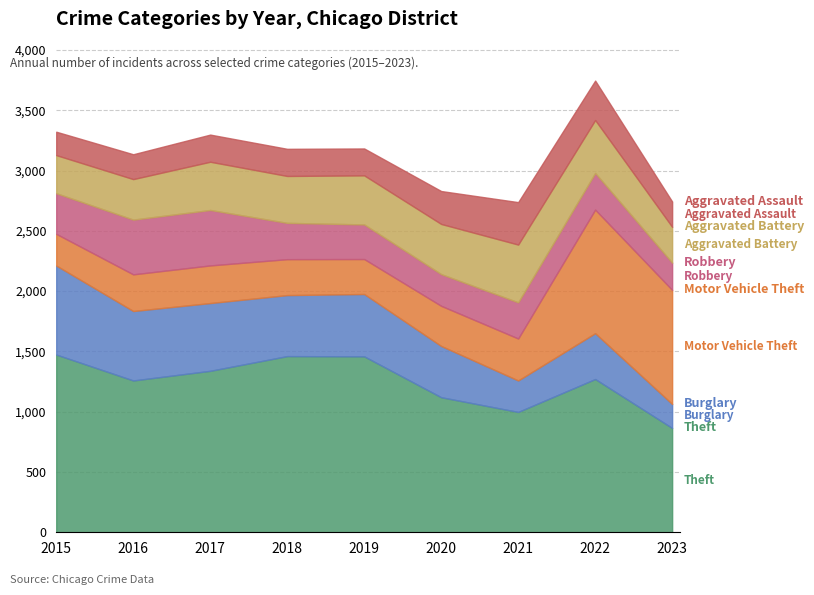

What is the minimum value for Theft?

865